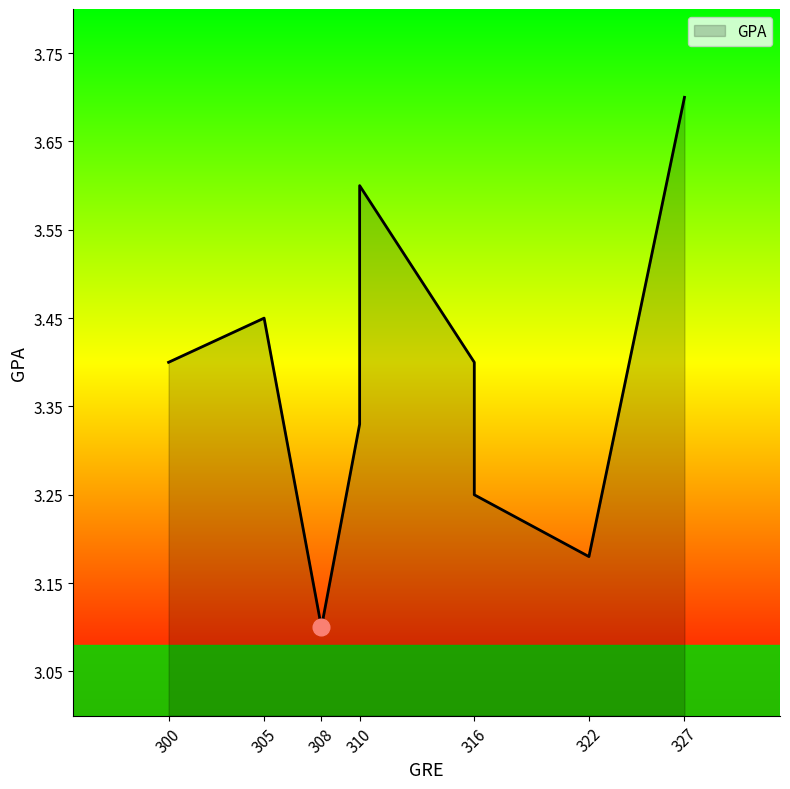

At which label is the value closest to 3?

308